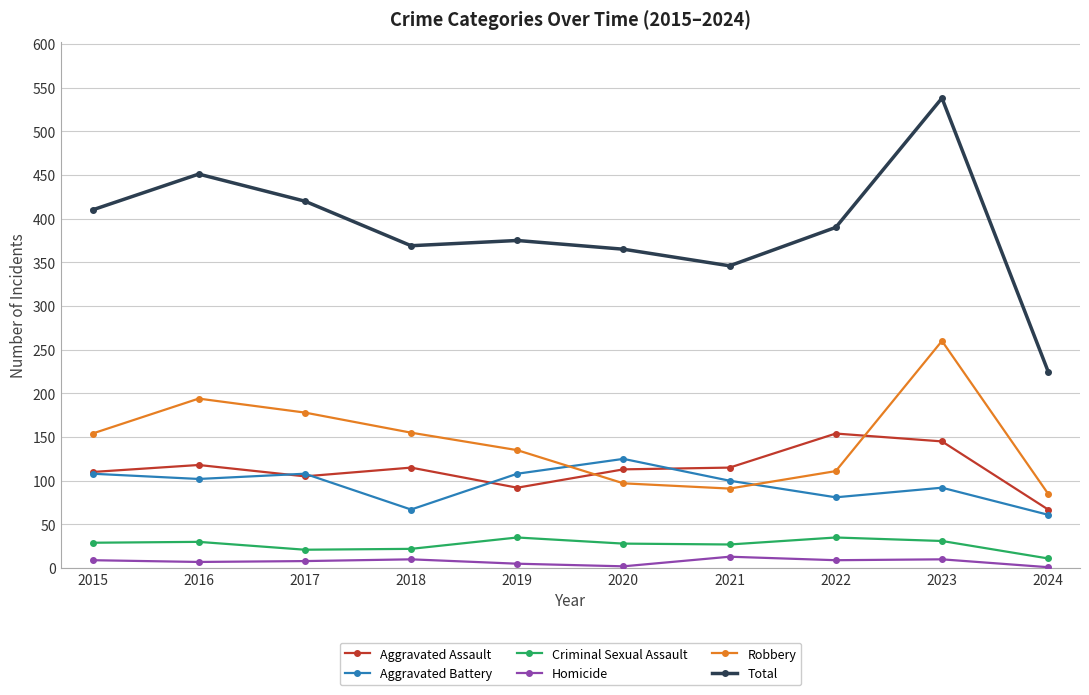

Does the chart have visible grid lines?

Yes